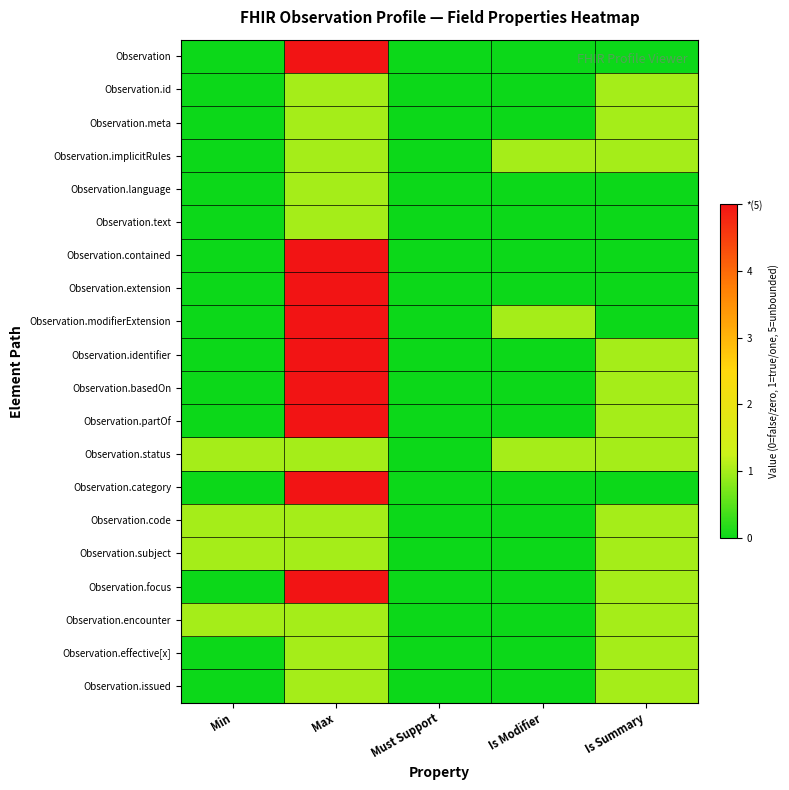

What is the greatest value displayed?

5